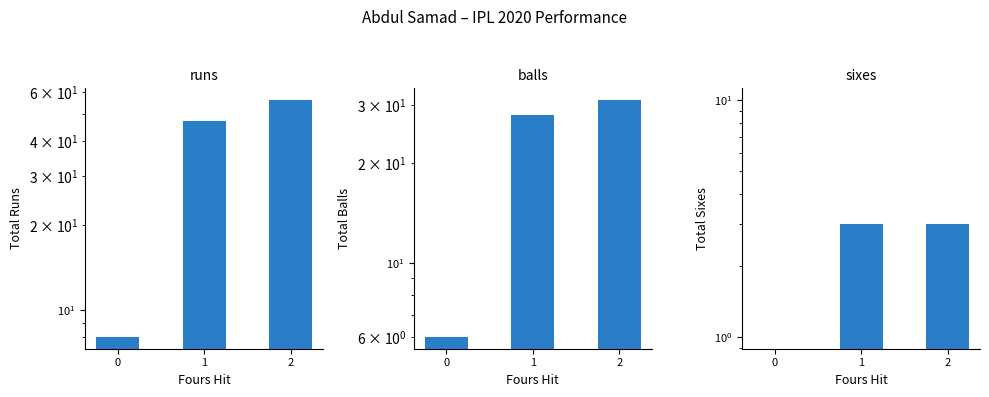

Reading left to right, extract all data points from this chart.

runs: 0=8	1=47	2=56
balls: 0=6	1=28	2=31
sixes: 0=0	1=3	2=3